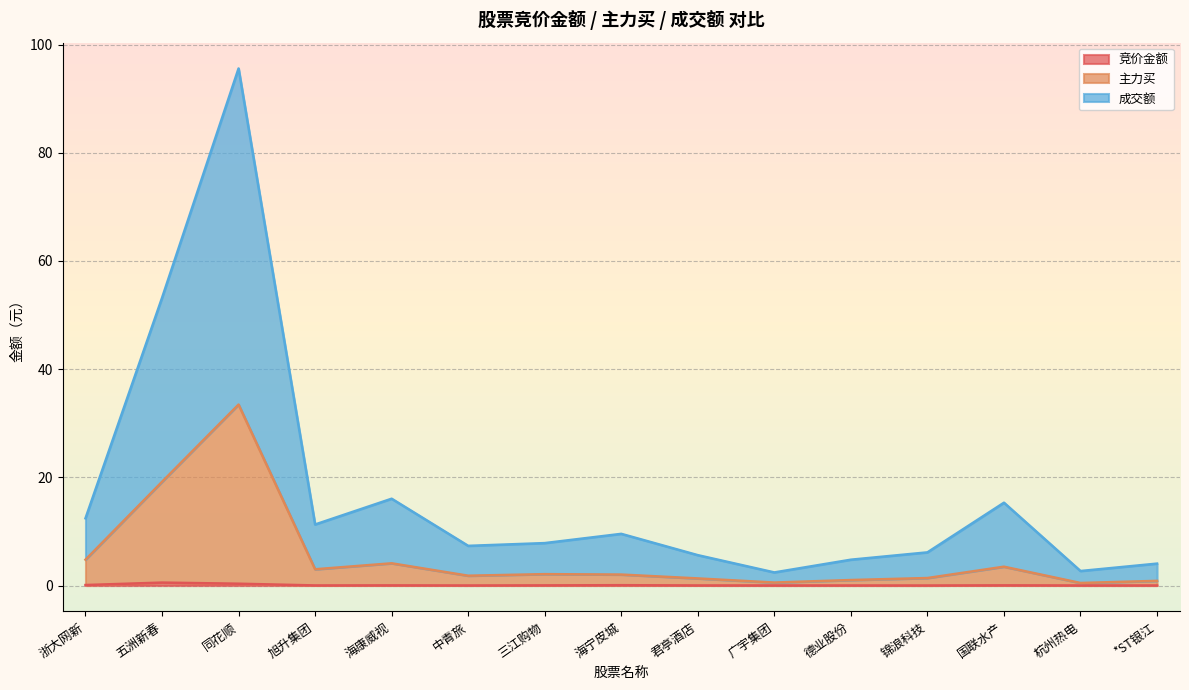

What is the average value of the 竞价金额 series?

0.1